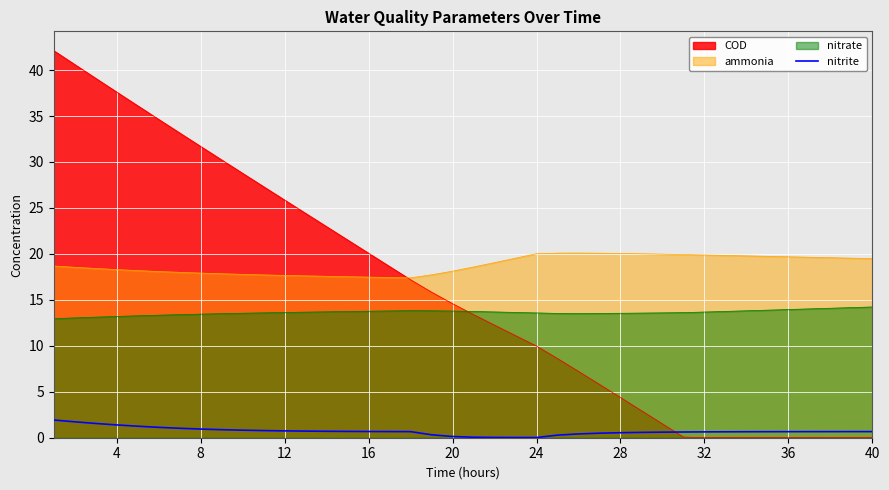

True or false: nitrate and nitrite intersect in this chart.

False